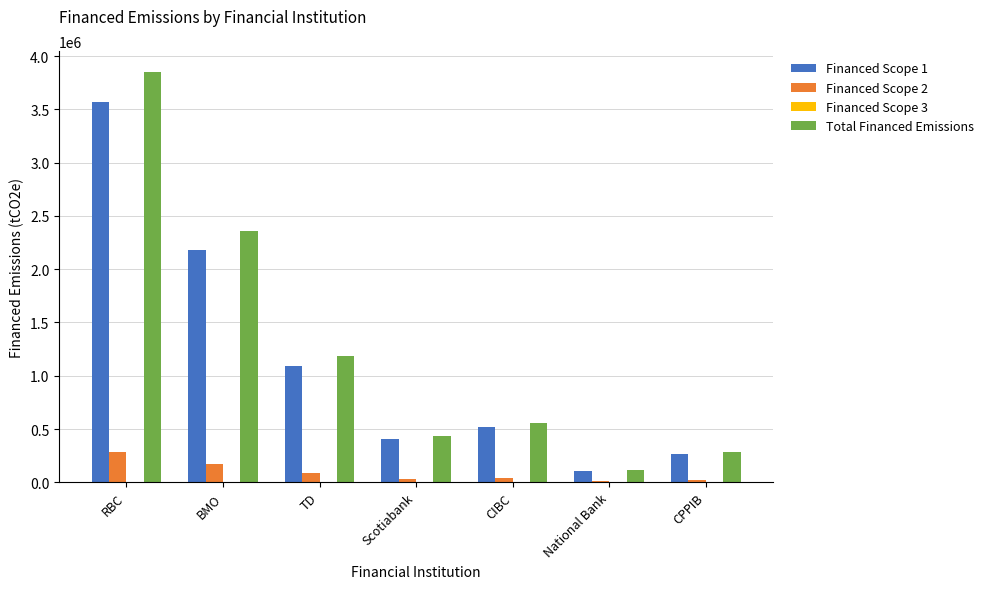

What is the approximate value of Total Financed Emissions at National Bank?

117205.8